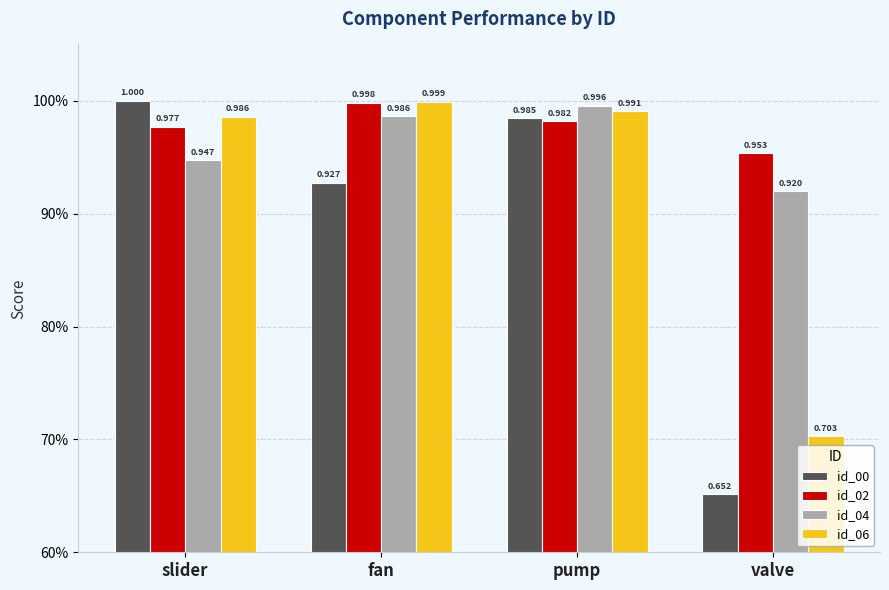

Does the chart contain any negative values?

No